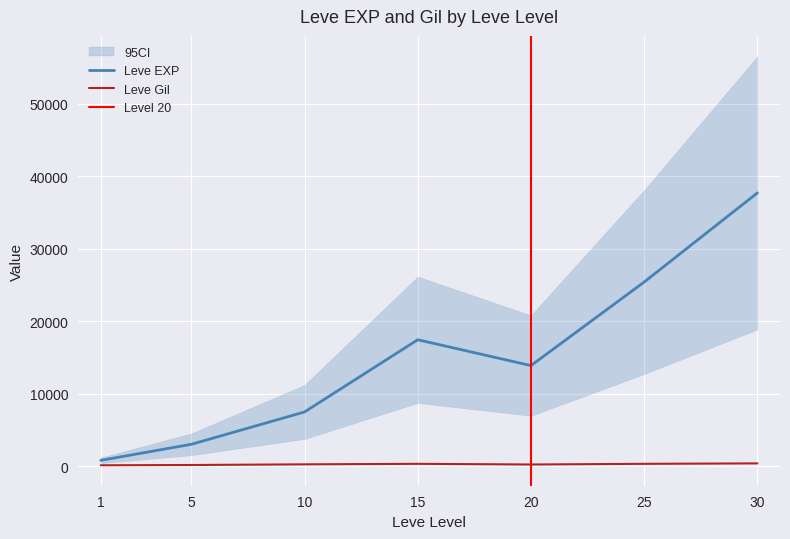

Is the value of Leve EXP at 30 greater than the value of Leve Gil at 20?

Yes